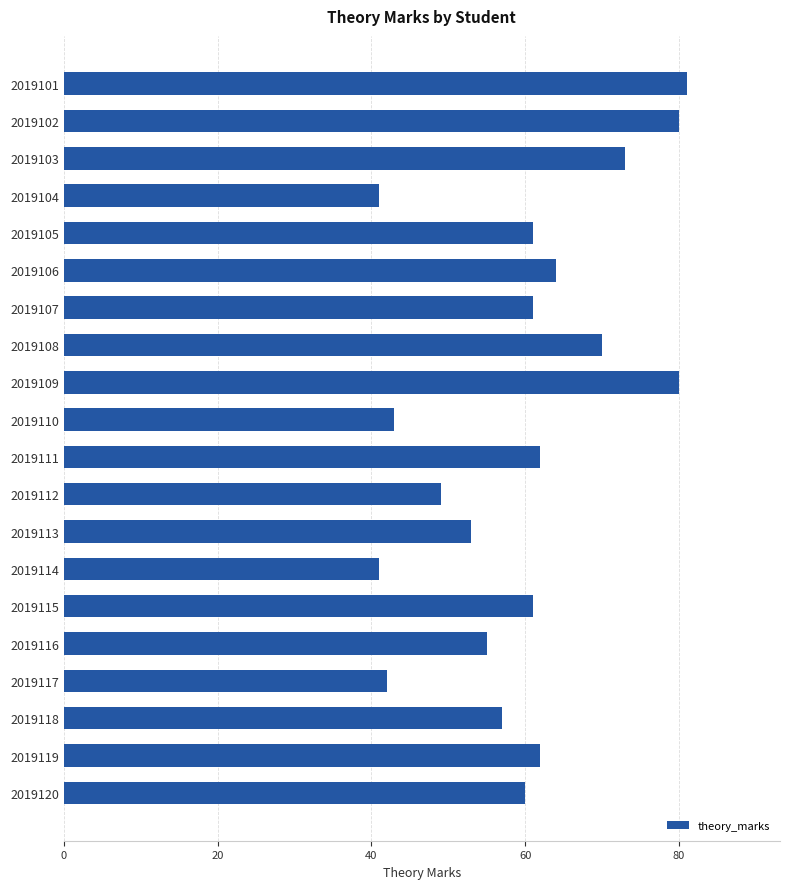

Reading bottom to top, list all the values displayed in this chart.

2019120=60	2019119=62	2019118=57	2019117=42	2019116=55	2019115=61	2019114=41	2019113=53	2019112=49	2019111=62	2019110=43	2019109=80	2019108=70	2019107=61	2019106=64	2019105=61	2019104=41	2019103=73	2019102=80	2019101=81